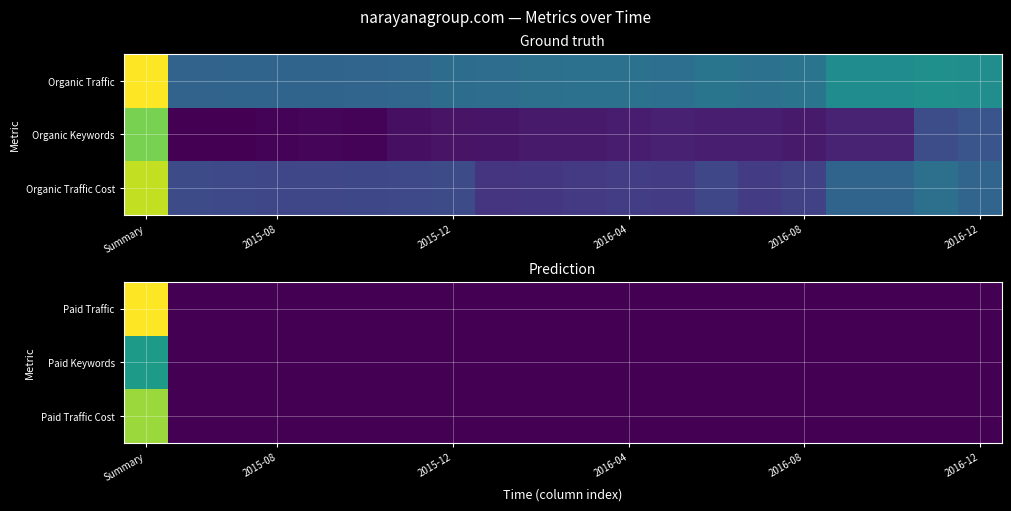

Which series has the largest total across all categories?

Paid Traffic